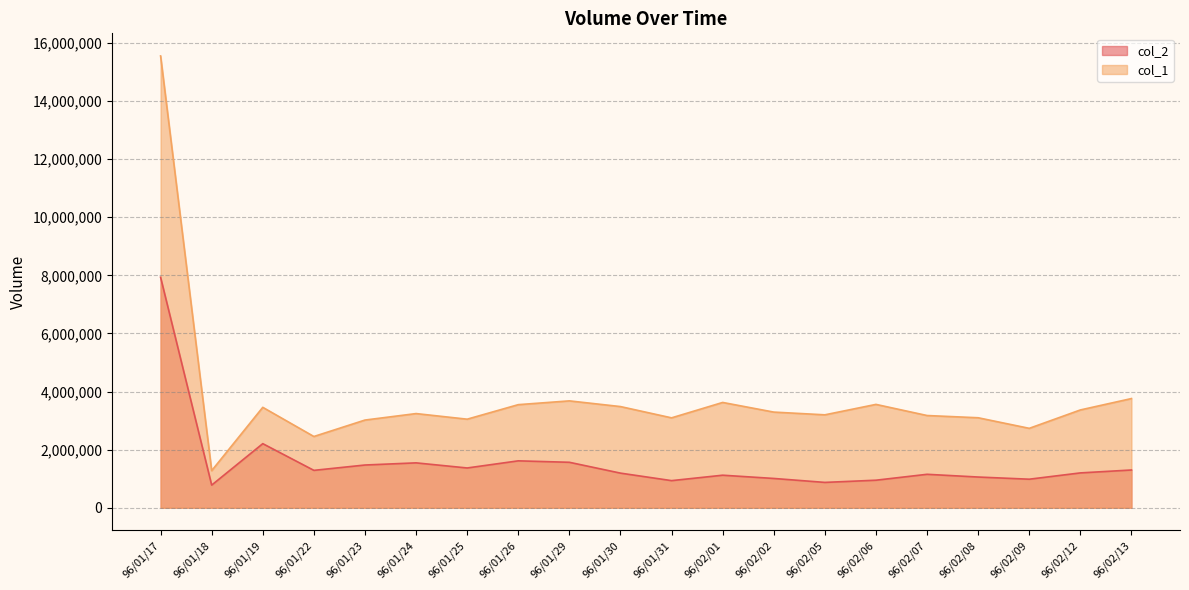

True or false: col_1 and col_2 cross at least once.

False